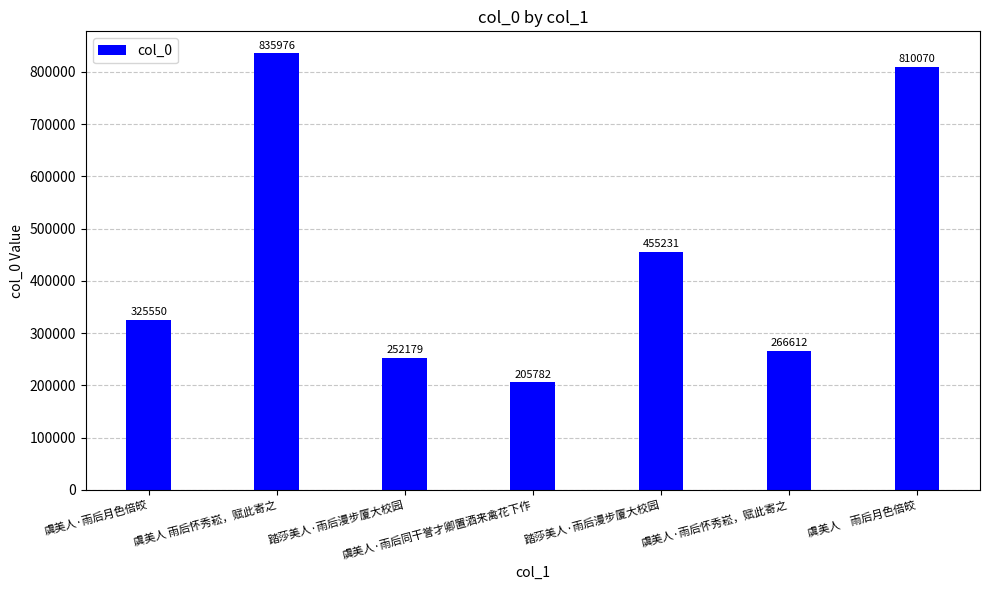

Count the number of categories in the chart.

7